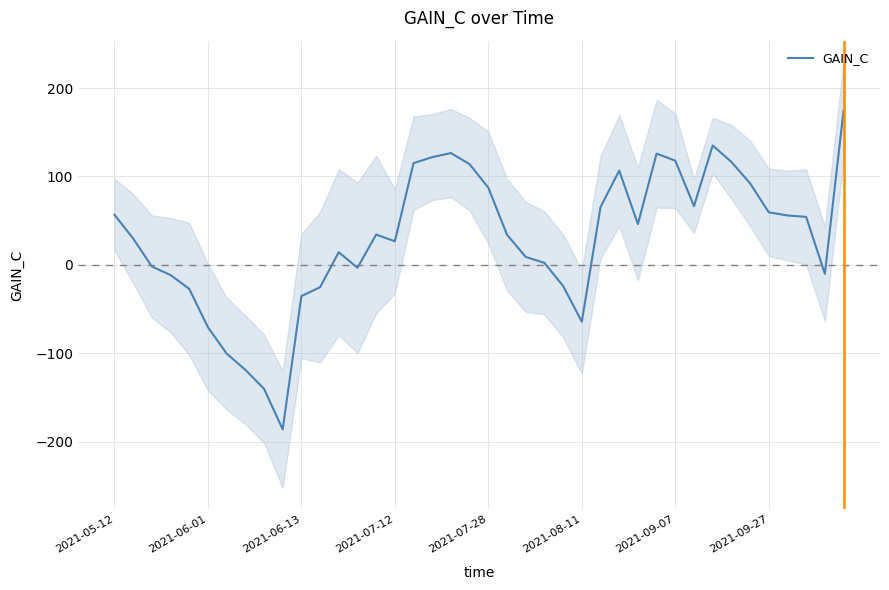

How many values are below zero?

14